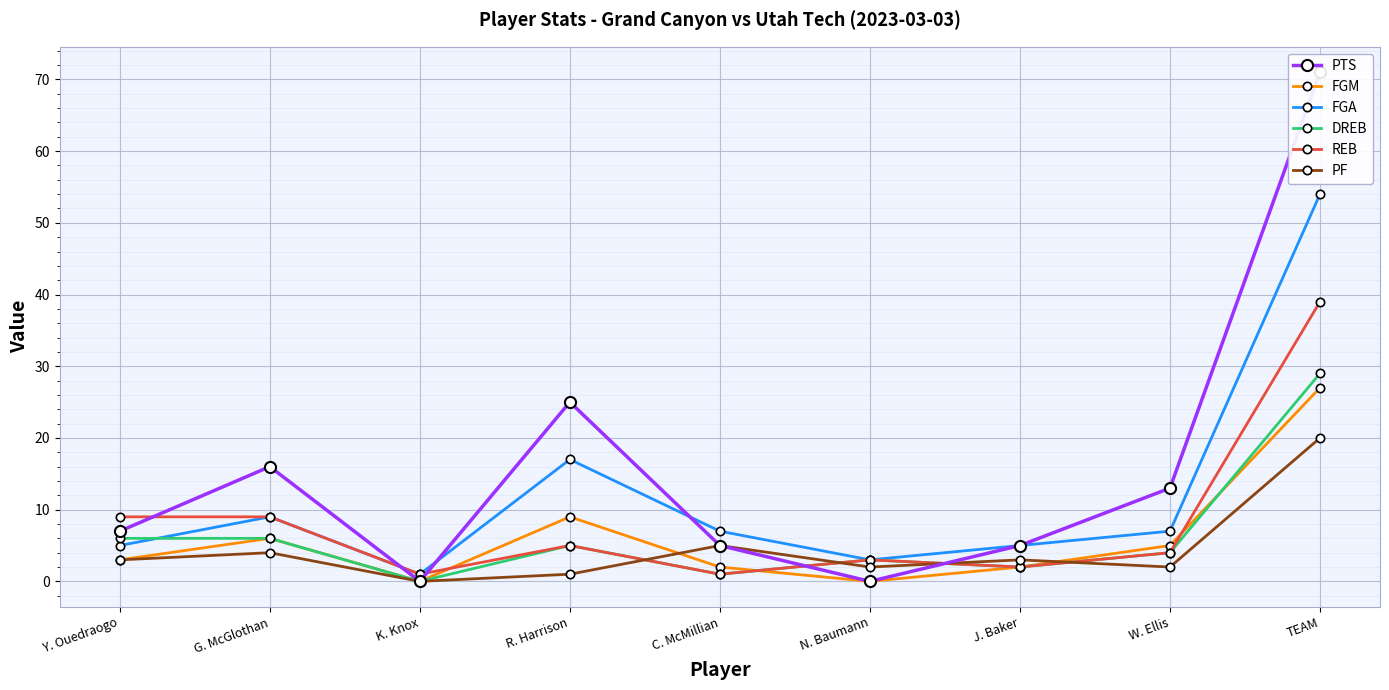

At which category does FGA reach its first local peak?

G. McGlothan